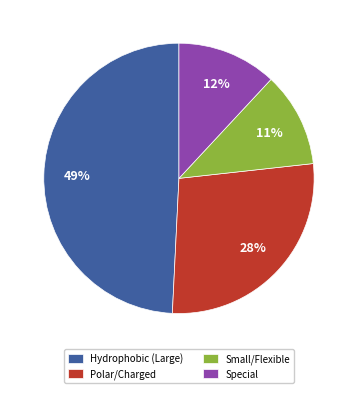

How many segments does this pie chart have?

4